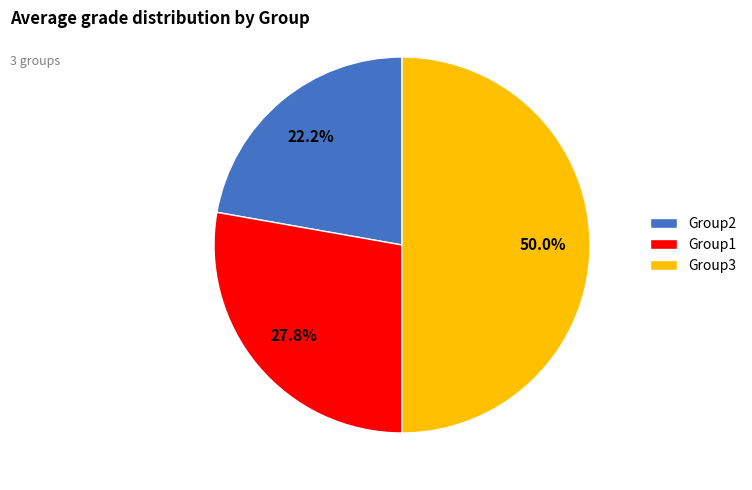

Which category has the smallest portion of the pie?

Group2